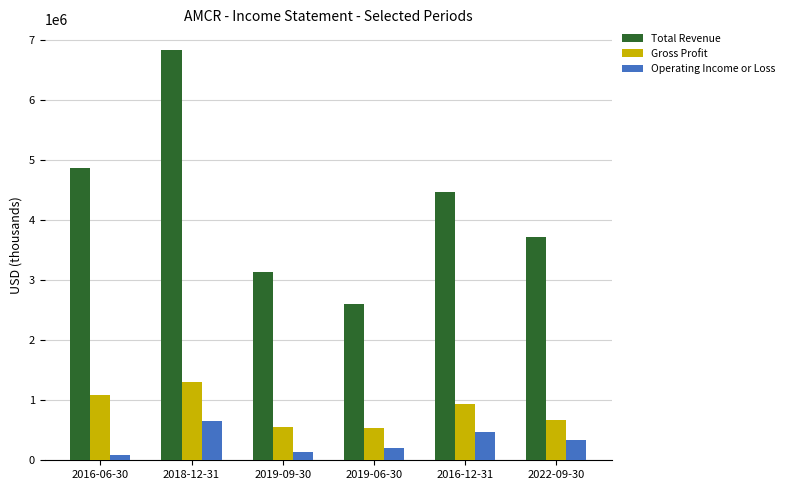

At how many categories does at least one series exceed 3561467?

4